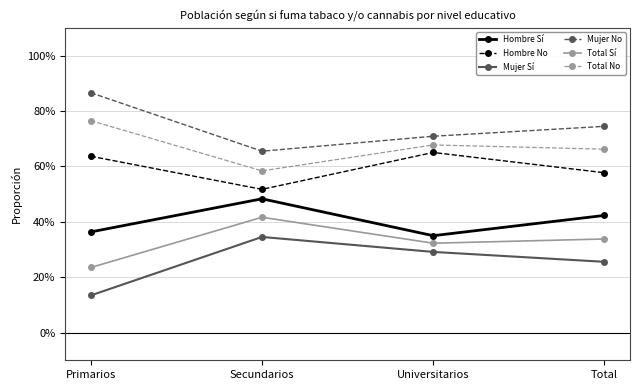

What is the label of the 4th point from the right?

Primarios